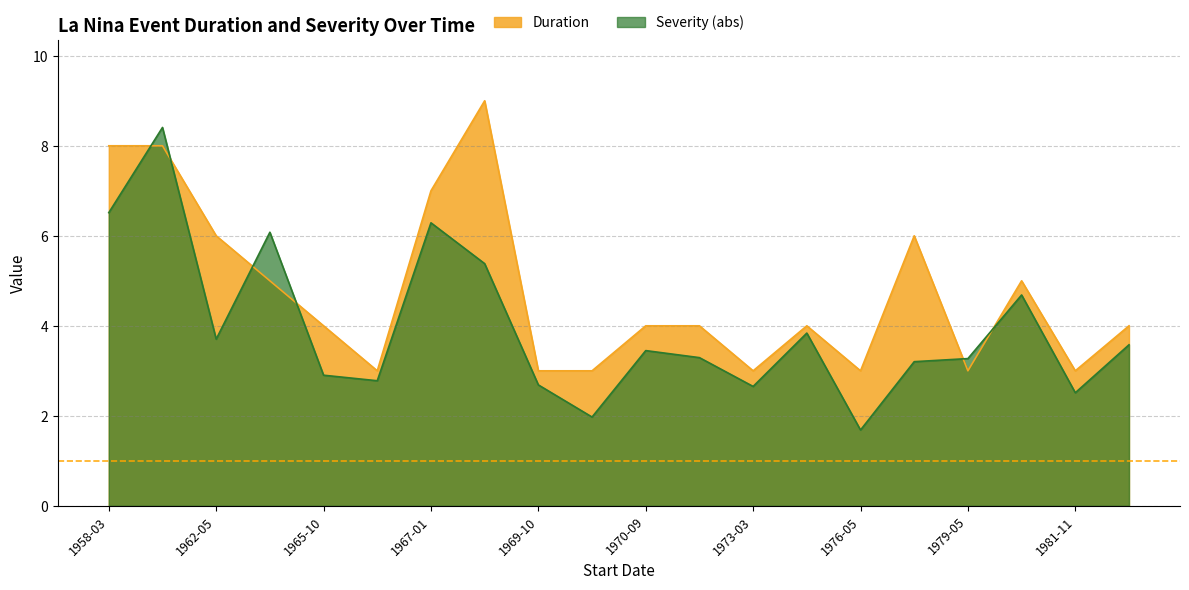

Rank the series by their average value, from highest to lowest.

Duration, Severity